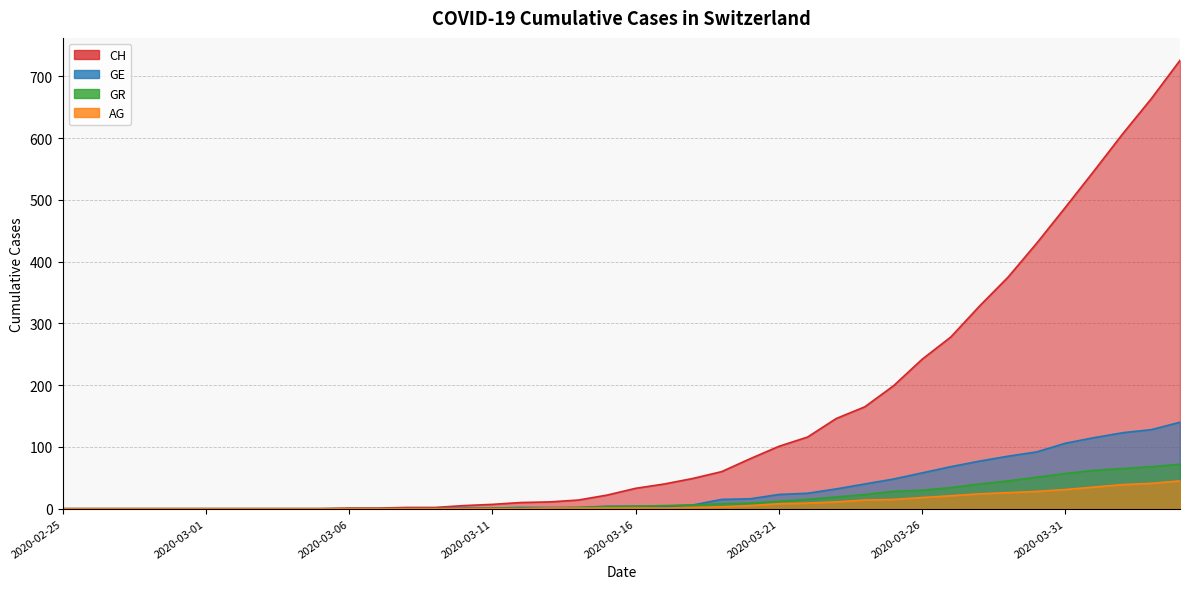

Is it true that AG equals 21 at 2020-03-09?

False